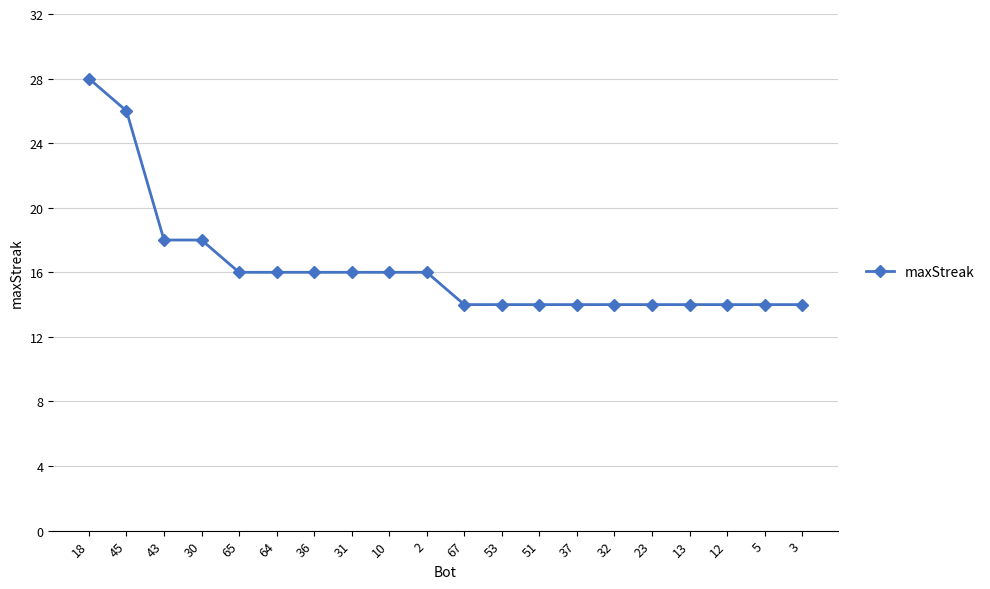

Reading left to right, transcribe all the data shown in this chart.

18=28	45=26	43=18	30=18	65=16	64=16	36=16	31=16	10=16	2=16	67=14	53=14	51=14	37=14	32=14	23=14	13=14	12=14	5=14	3=14